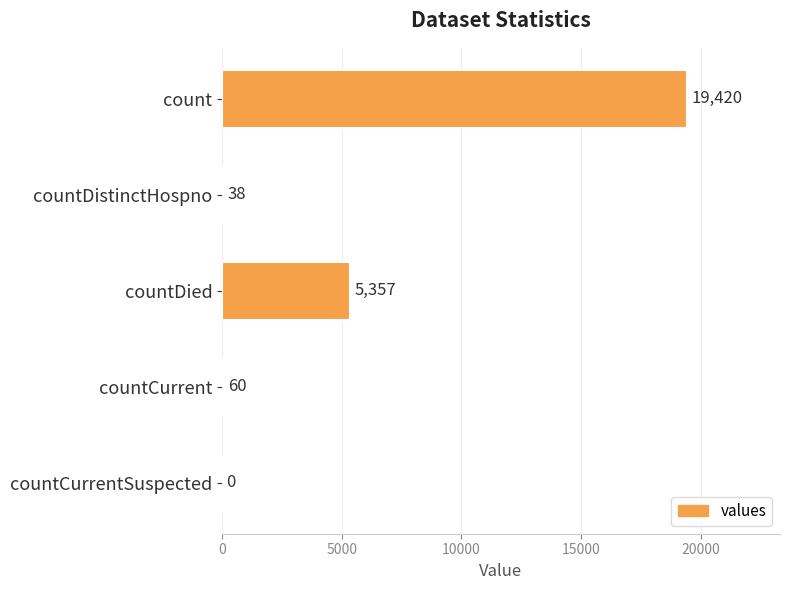

Reading top to bottom, extract all data points from this chart.

count=19420	countDistinctHospno=38	countDied=5357	countCurrent=60	countCurrentSuspected=0